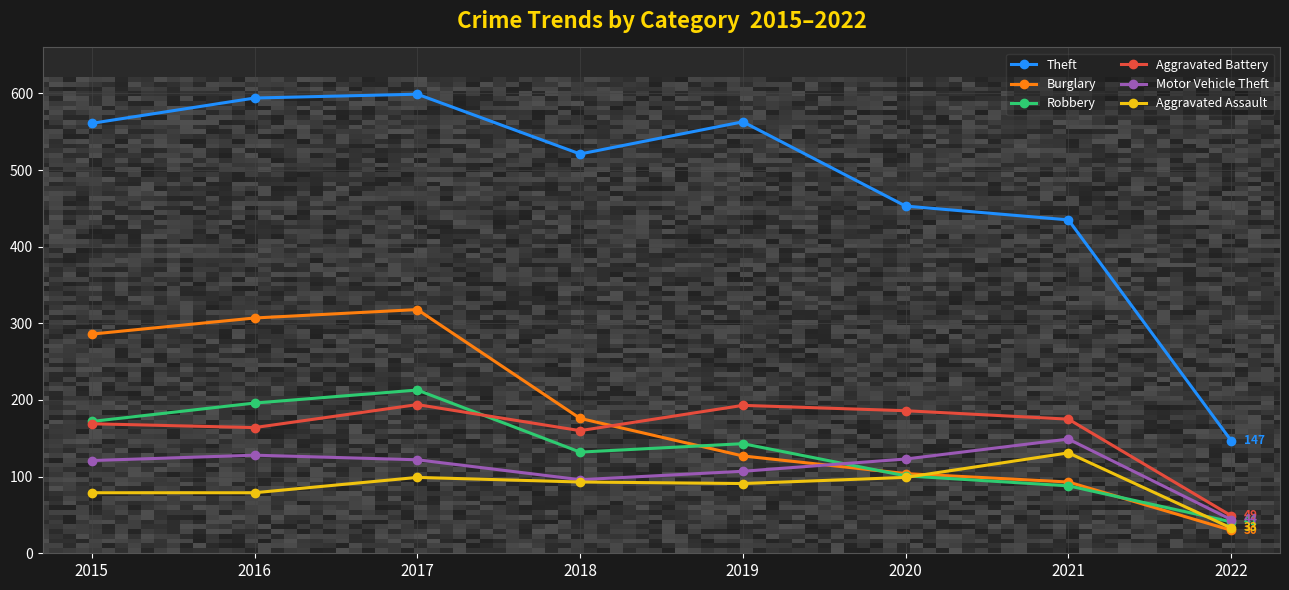

At how many categories does at least one series exceed 537?

4